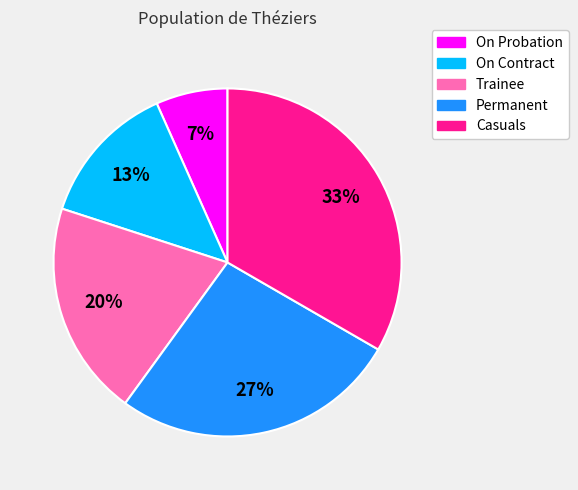

Rank the categories by value from lowest to highest.

On Probation, On Contract, Trainee, Permanent, Casuals